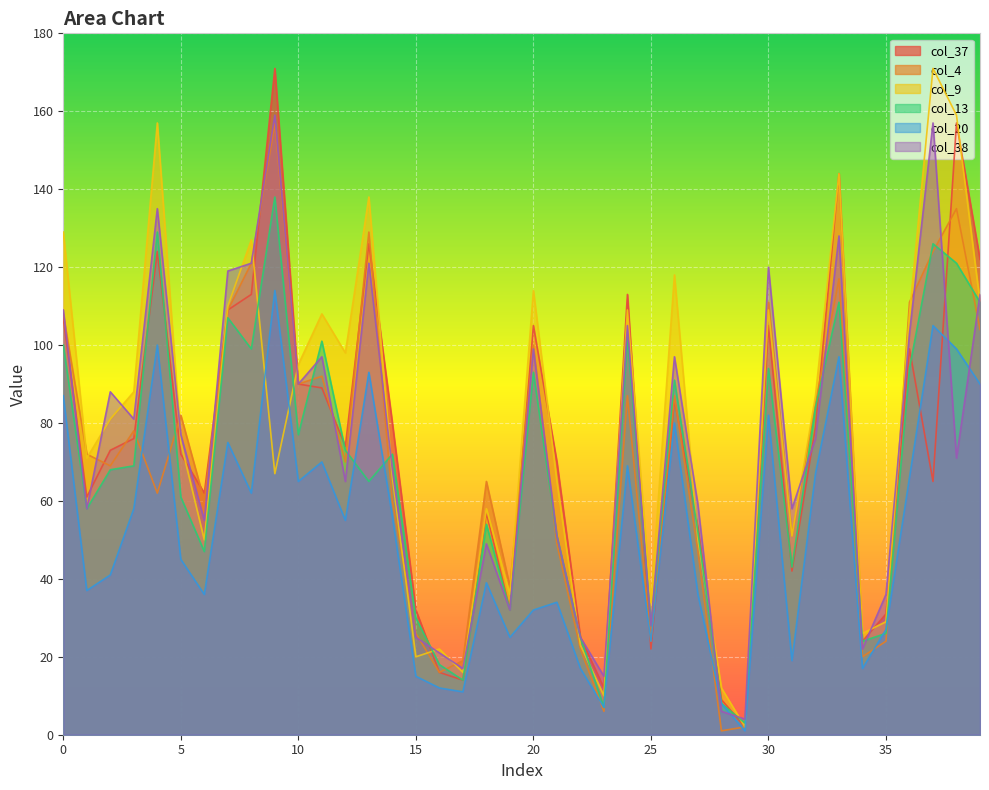

Reading left to right, extract all data points from this chart.

col_37: 0=107	1=61	2=73	3=76	4=124	5=72	6=62	7=109	8=113	9=171	10=90	11=89	12=74	13=126	14=80	15=32	16=16	17=14	18=57	19=32	20=105	21=70	22=25	23=12	24=113	25=22	26=86	27=53	28=9	29=2	30=105	31=42	32=79	33=144	34=24	35=31	36=99	37=65	38=157	39=122
col_4: 0=108	1=72	2=69	3=78	4=62	5=82	6=60	7=109	8=121	9=157	10=90	11=92	12=70	13=129	14=60	15=26	16=16	17=19	18=65	19=38	20=100	21=49	22=22	23=6	24=87	25=24	26=87	27=47	28=1	29=2	30=111	31=51	32=85	33=117	34=20	35=24	36=111	37=124	38=135	39=104
col_9: 0=129	1=71	2=81	3=88	4=157	5=75	6=50	7=110	8=127	9=67	10=95	11=108	12=98	13=138	14=66	15=20	16=22	17=16	18=58	19=36	20=114	21=65	22=23	23=10	24=109	25=34	26=118	27=50	28=12	29=2	30=109	31=51	32=87	33=144	34=26	35=29	36=108	37=171	38=159	39=111
col_13: 0=100	1=58	2=68	3=69	4=129	5=61	6=47	7=107	8=99	9=138	10=77	11=101	12=73	13=65	14=72	15=30	16=18	17=14	18=54	19=32	20=93	21=51	22=25	23=7	24=102	25=28	26=91	27=52	28=8	29=3	30=94	31=43	32=84	33=111	34=24	35=26	36=94	37=126	38=121	39=111
col_20: 0=87	1=37	2=41	3=58	4=100	5=45	6=36	7=75	8=62	9=114	10=65	11=70	12=55	13=93	14=56	15=15	16=12	17=11	18=39	19=25	20=32	21=34	22=17	23=7	24=69	25=24	26=80	27=36	28=8	29=1	30=82	31=19	32=67	33=97	34=17	35=27	36=66	37=105	38=99	39=90
col_38: 0=109	1=58	2=88	3=81	4=135	5=77	6=55	7=119	8=121	9=159	10=90	11=97	12=65	13=121	14=68	15=25	16=21	17=17	18=49	19=32	20=99	21=51	22=25	23=15	24=105	25=28	26=97	27=59	28=6	29=4	30=120	31=58	32=76	33=128	34=22	35=36	36=103	37=157	38=71	39=113